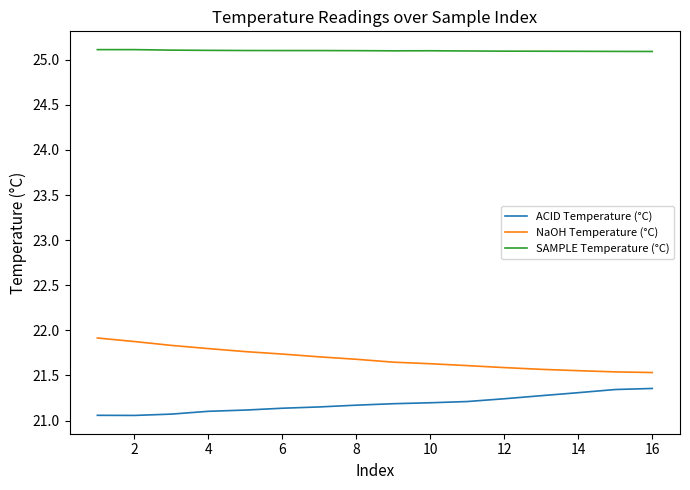

Rank the series by their maximum value, from highest to lowest.

SAMPLE Temperature (°C), NaOH Temperature (°C), ACID Temperature (°C)